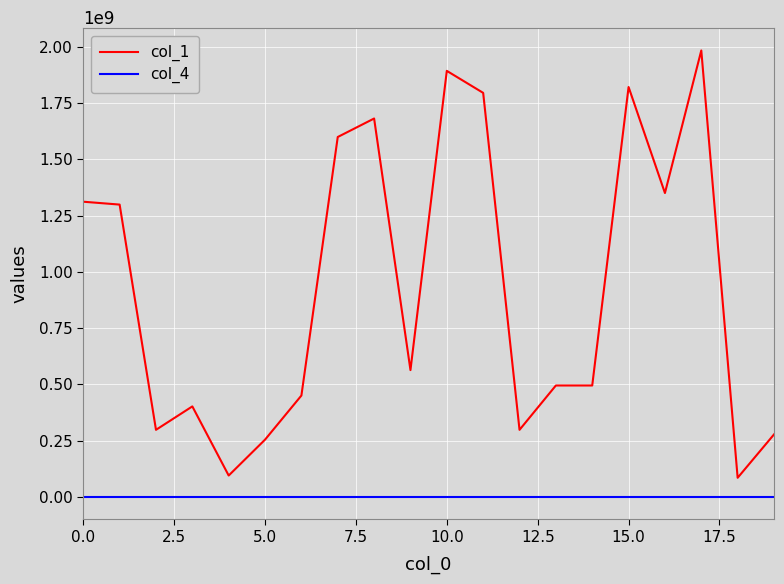

Rank the series by their average value, from lowest to highest.

col_4, col_1